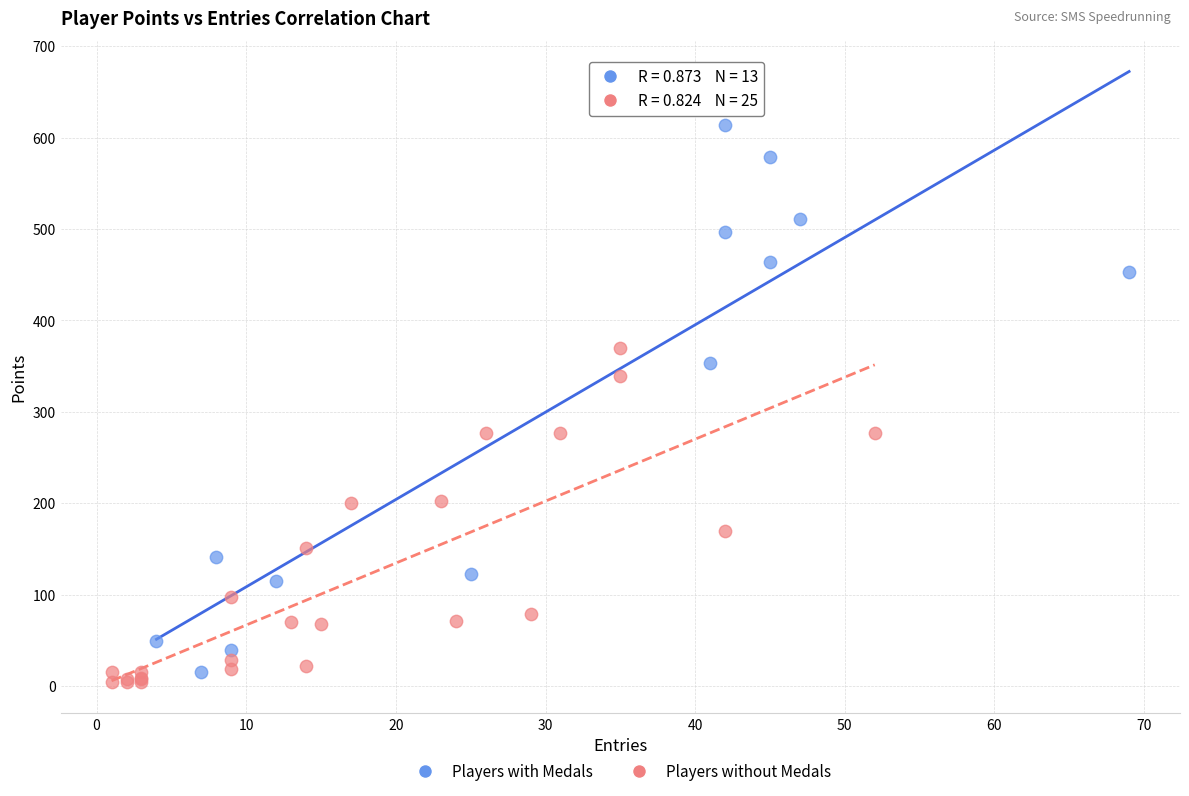

Which series has the widest spread of Y values?

Players with Medals